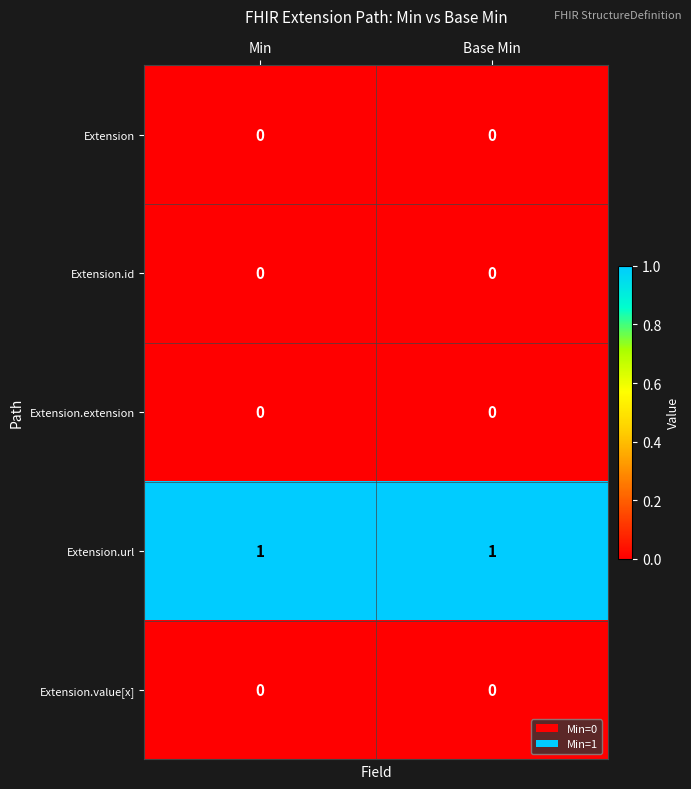

Which series has the largest total across all categories?

Extension.url